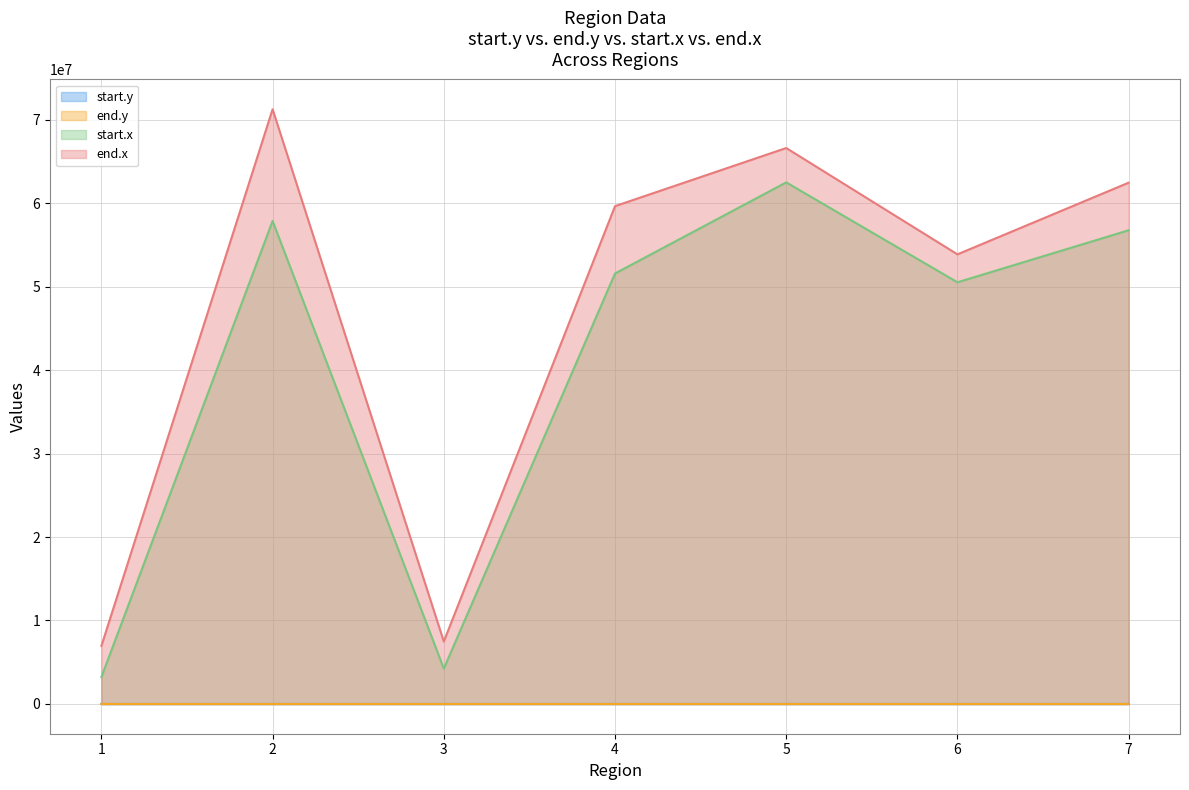

At which category is the sum across all series the highest?

2.0